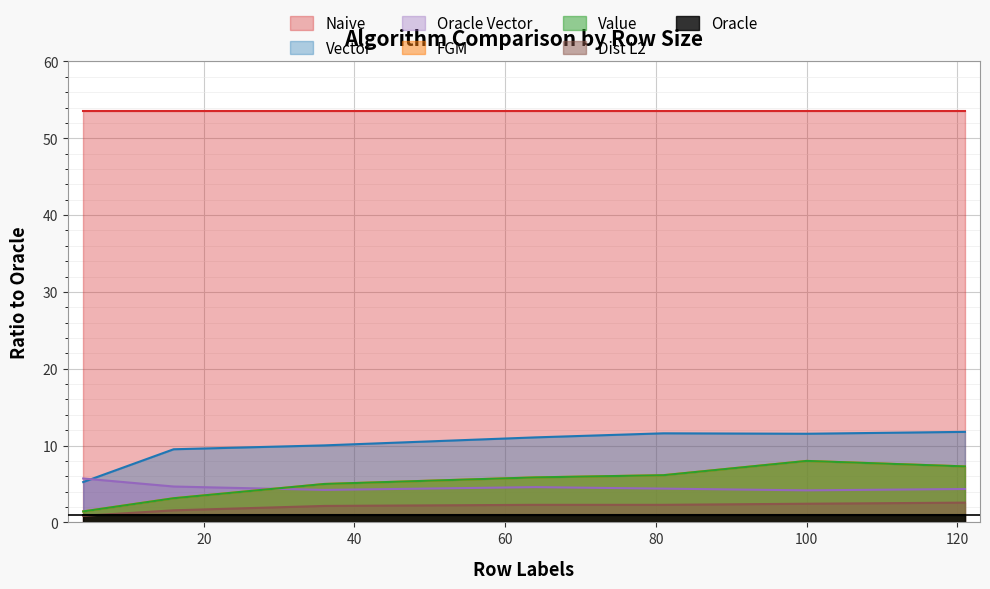

How many categories are shown in the chart?

7